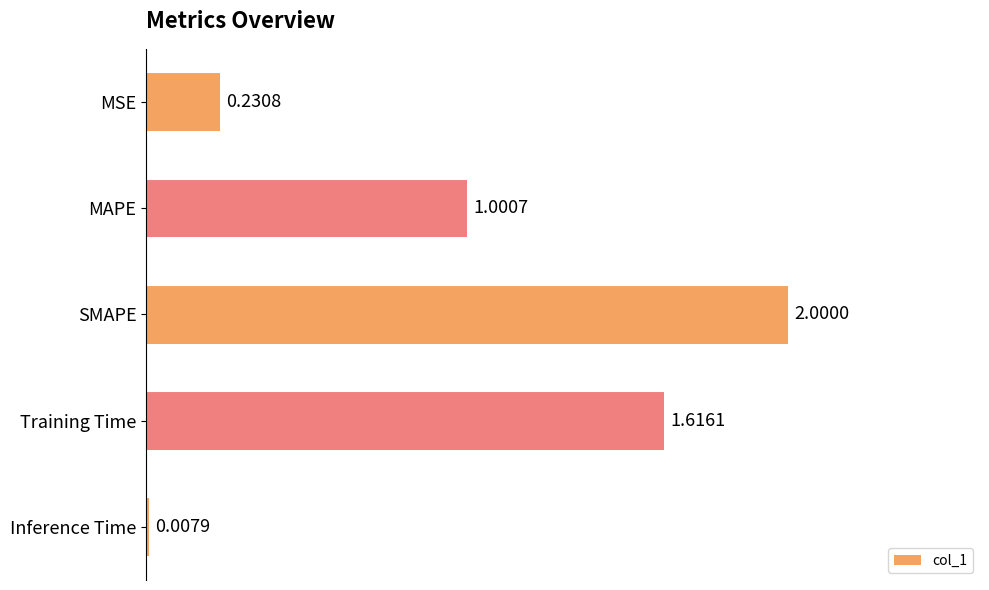

What is the difference between the maximum and second lowest values?

1.8